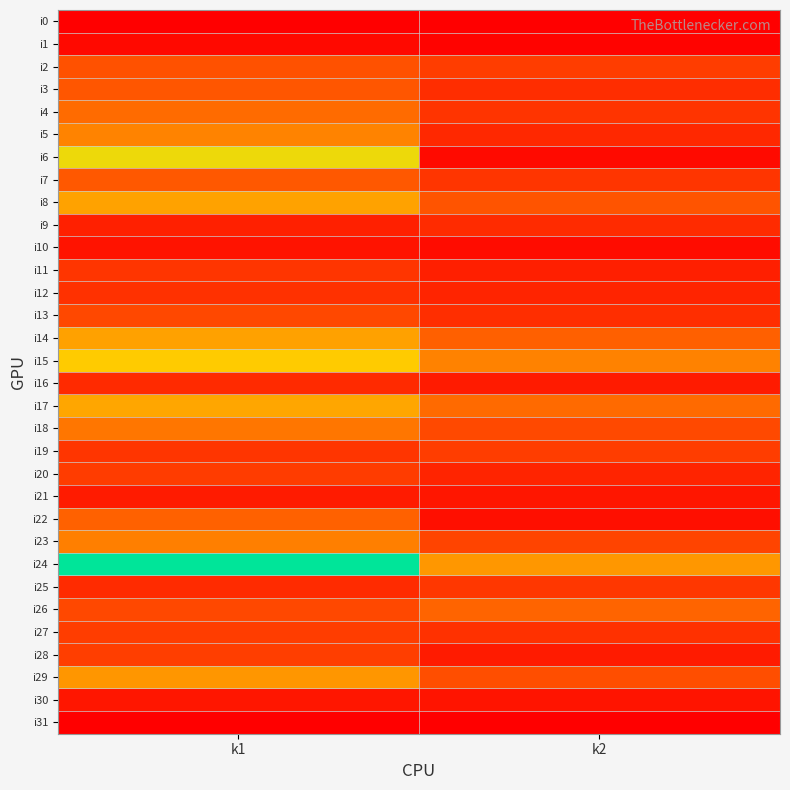

Reading right to left, transcribe all the data shown in this chart.

i0: k2=0	k1=0
i1: k2=3	k1=8
i2: k2=48	k1=64
i3: k2=36	k1=67
i4: k2=41	k1=83
i5: k2=32	k1=100
i6: k2=9	k1=164
i7: k2=42	k1=69
i8: k2=66	k1=121
i9: k2=34	k1=26
i10: k2=10	k1=15
i11: k2=25	k1=42
i12: k2=28	k1=39
i13: k2=37	k1=56
i14: k2=75	k1=120
i15: k2=99	k1=149
i16: k2=22	k1=33
i17: k2=82	k1=124
i18: k2=57	k1=91
i19: k2=48	k1=42
i20: k2=28	k1=47
i21: k2=18	k1=22
i22: k2=13	k1=76
i23: k2=53	k1=97
i24: k2=114	k1=238
i25: k2=43	k1=34
i26: k2=79	k1=56
i27: k2=39	k1=48
i28: k2=22	k1=49
i29: k2=61	k1=113
i30: k2=16	k1=18
i31: k2=0	k1=0